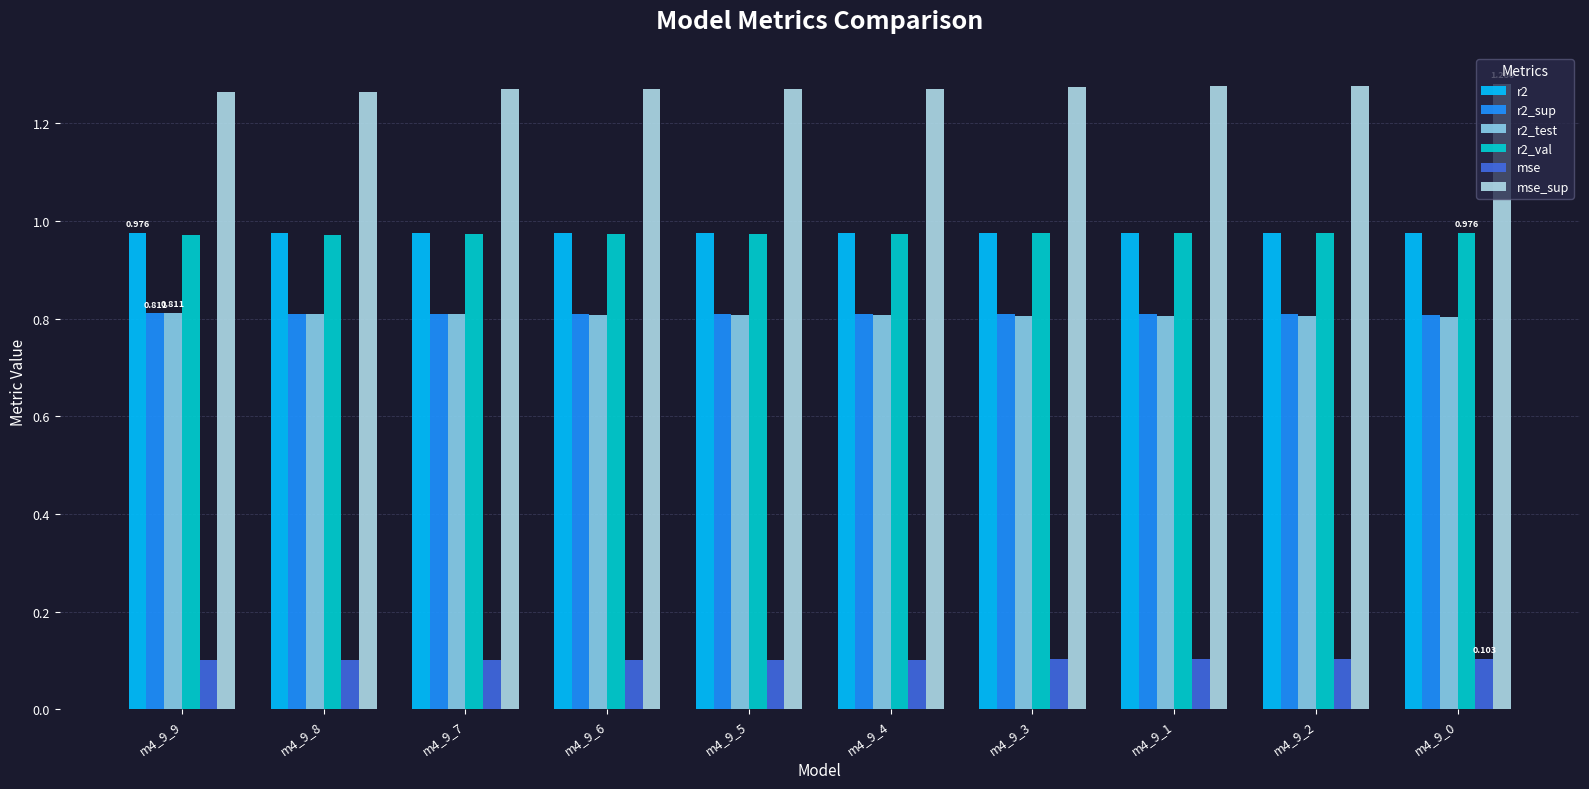

At how many categories does at least one series exceed 0?

10